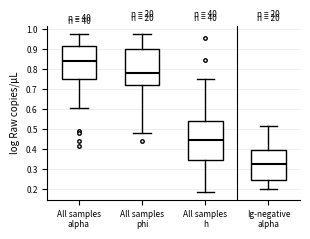

Where is the lower edge of the box for Ig-negative alpha on the y-axis? The values are not printed on the chart, so give them approximately, as read against the axis.

0.25